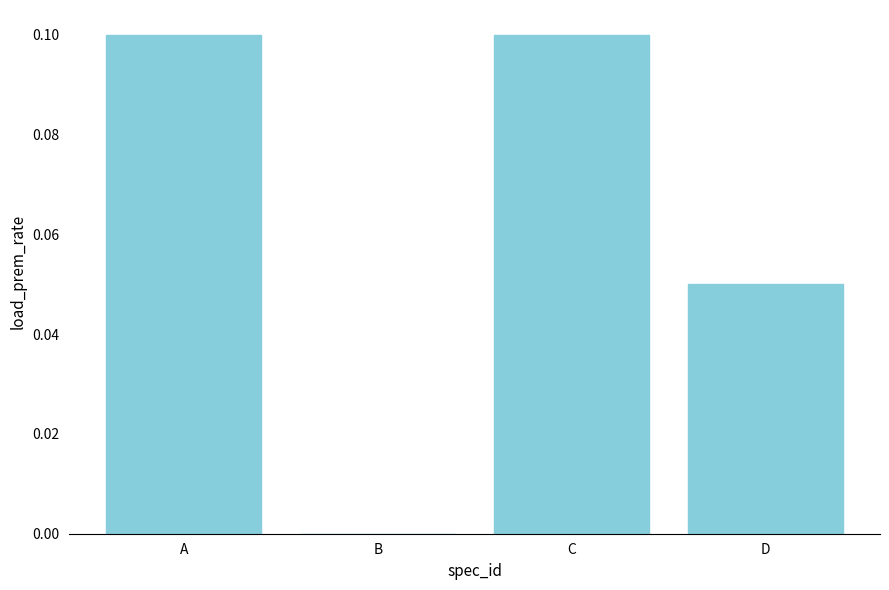

The value at A is 0.1. True or false?

True